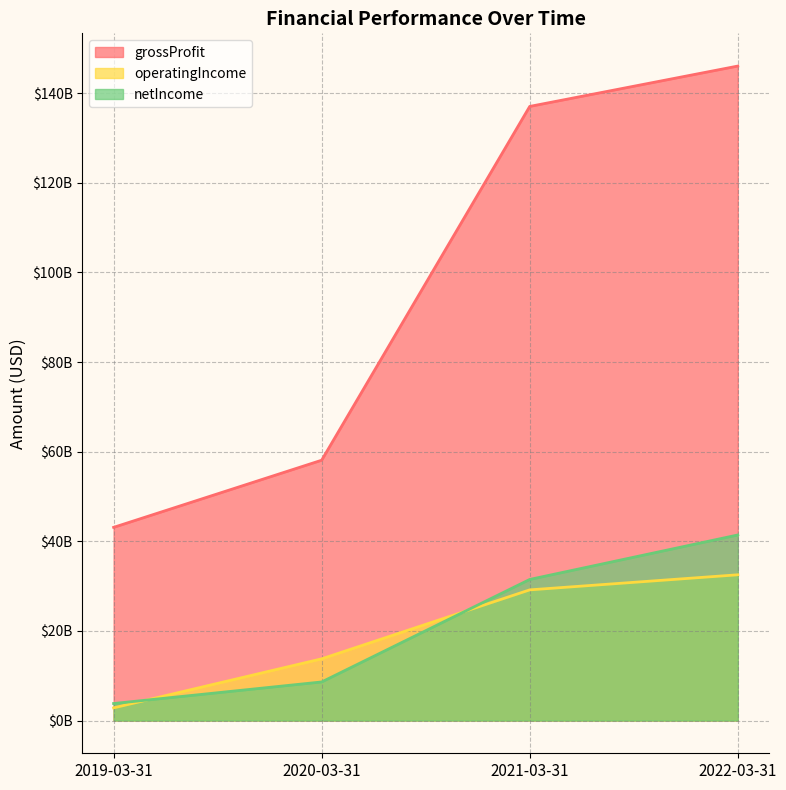

Does the chart display data point markers on the line(s)?

No